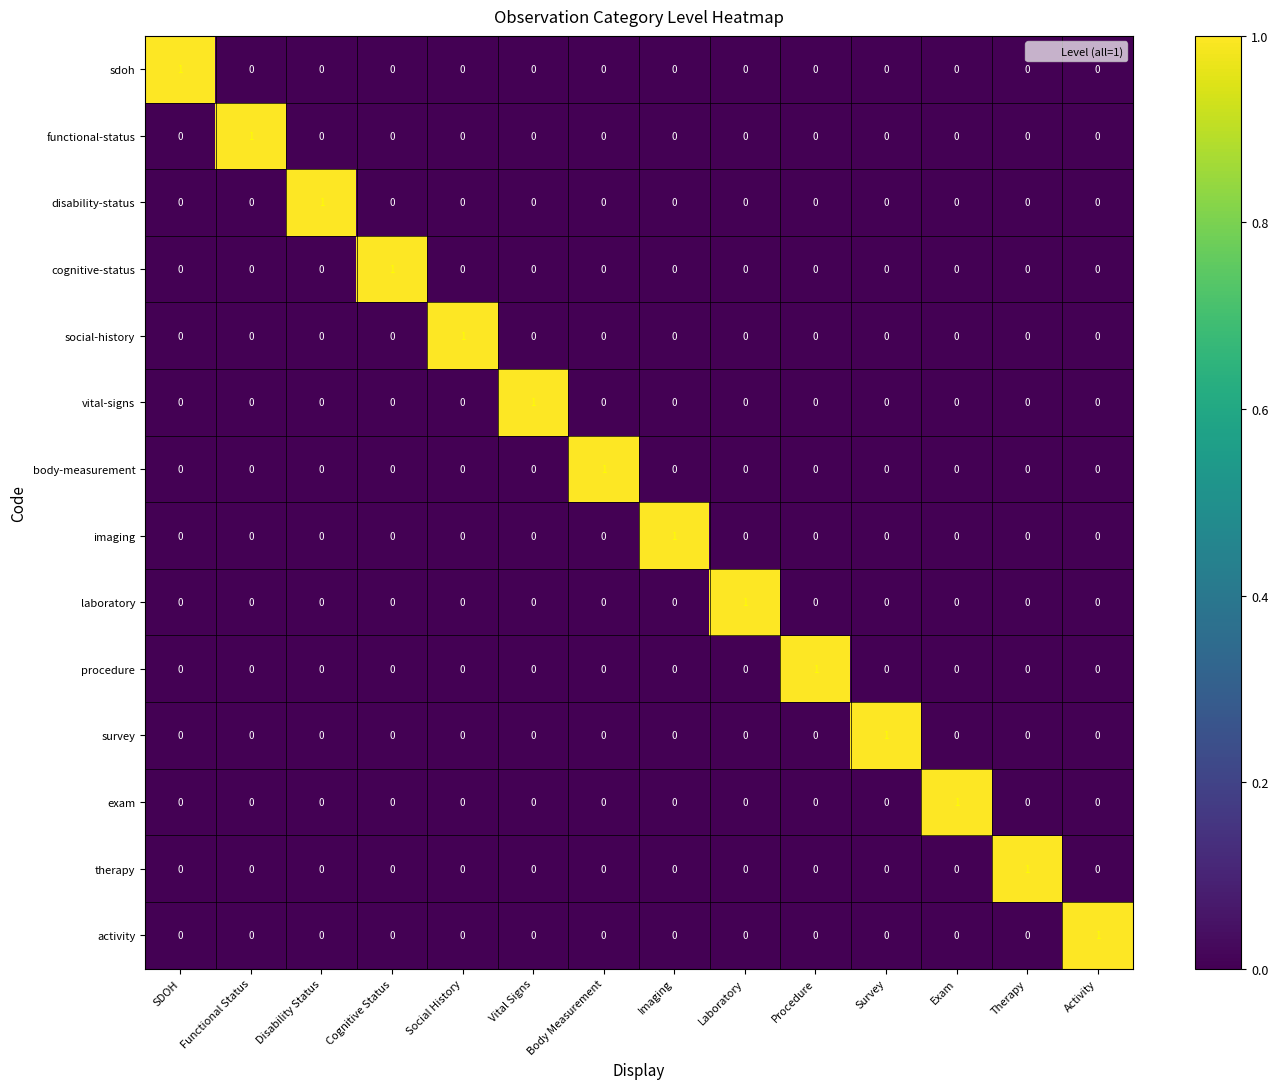

Is it true that functional-status equals -1 at Procedure?

False